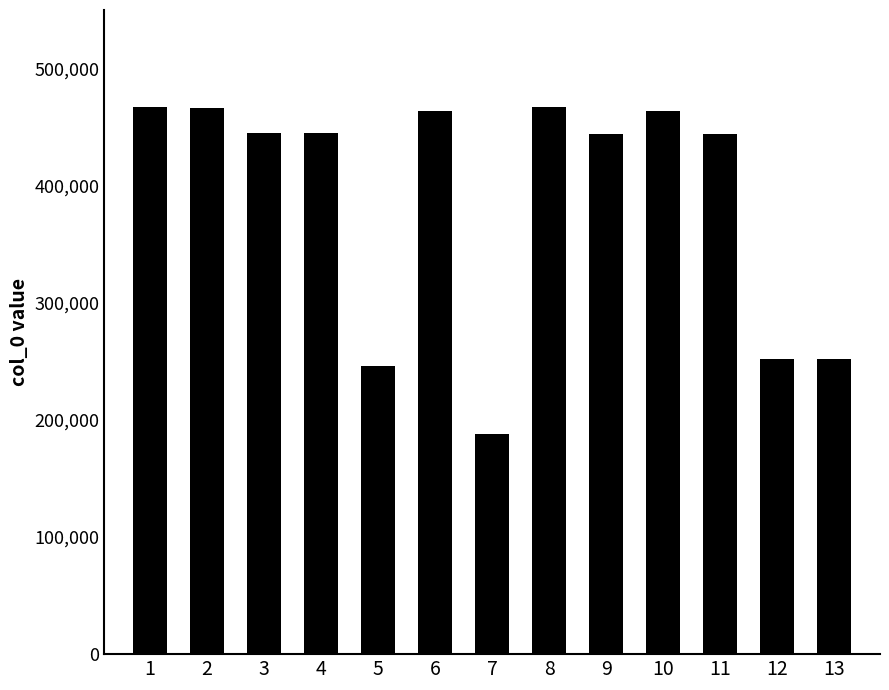

How many bars are there in total?

13